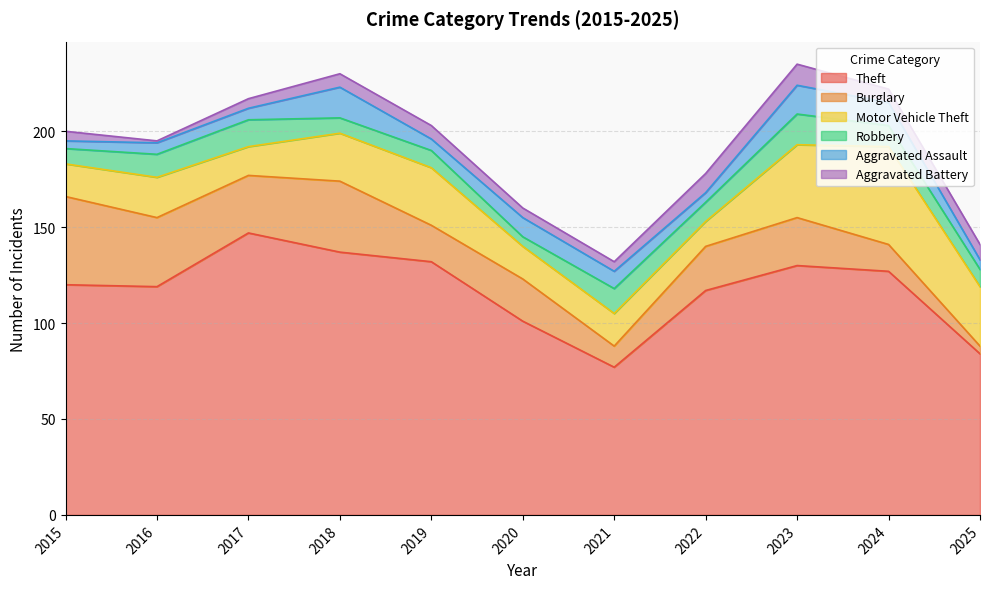

True or false: Motor Vehicle Theft and Robbery cross at least once.

False